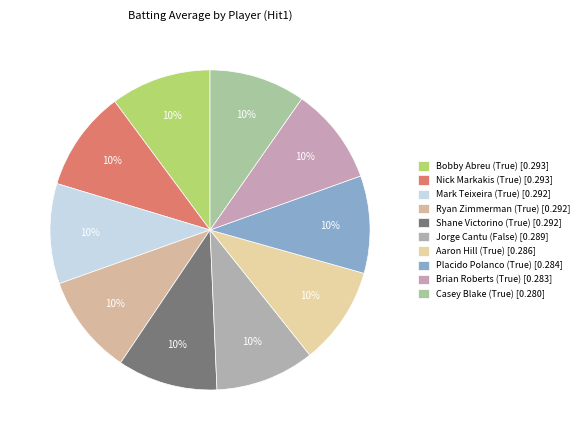

How many segments does this pie chart have?

10